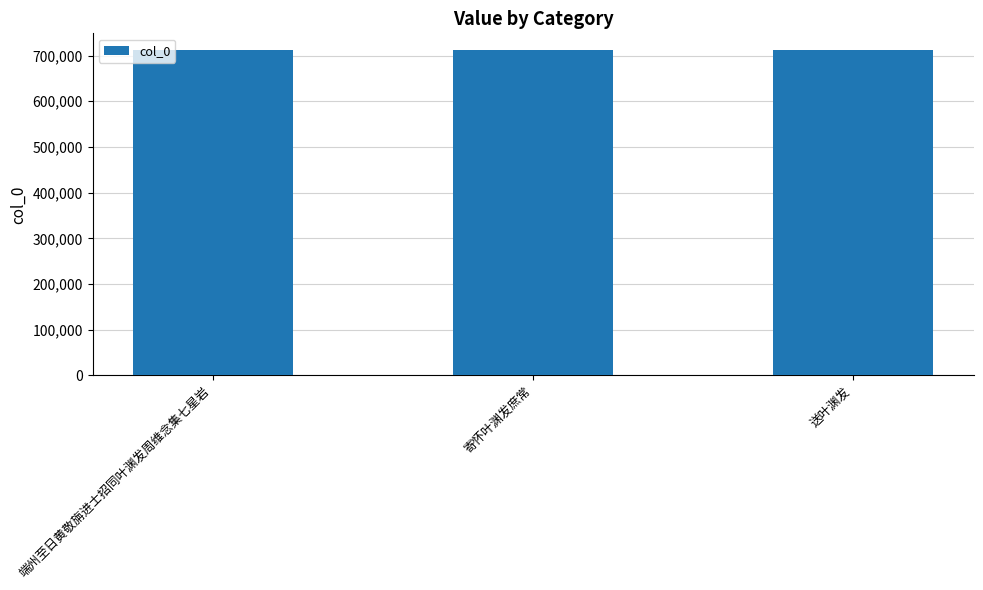

What is the value of the 2nd bar from the left?

712874